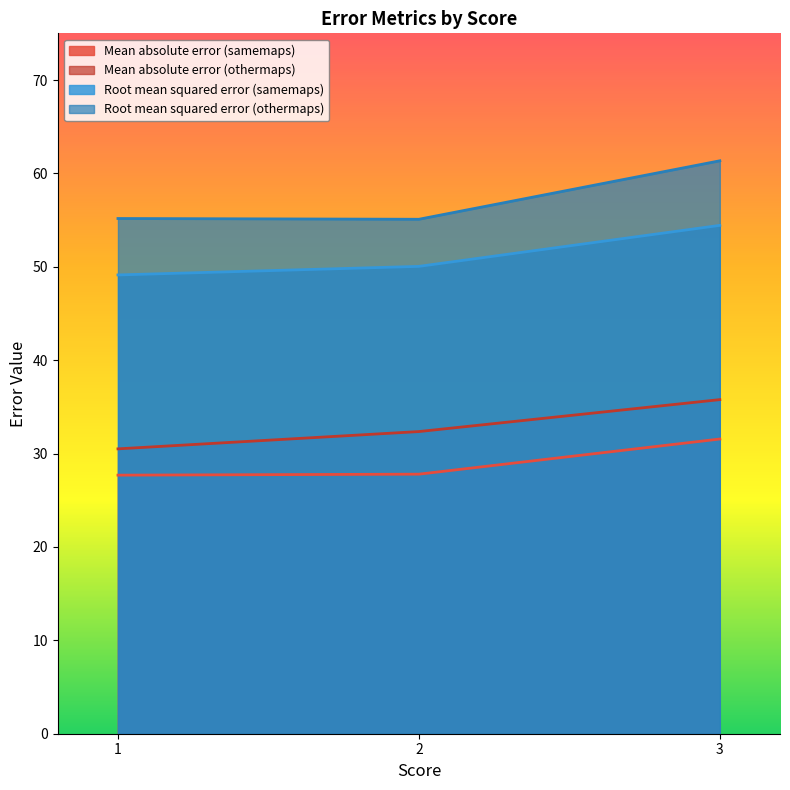

What is the difference between the Root mean squared error (othermaps) values at 3 and 2?

6.3